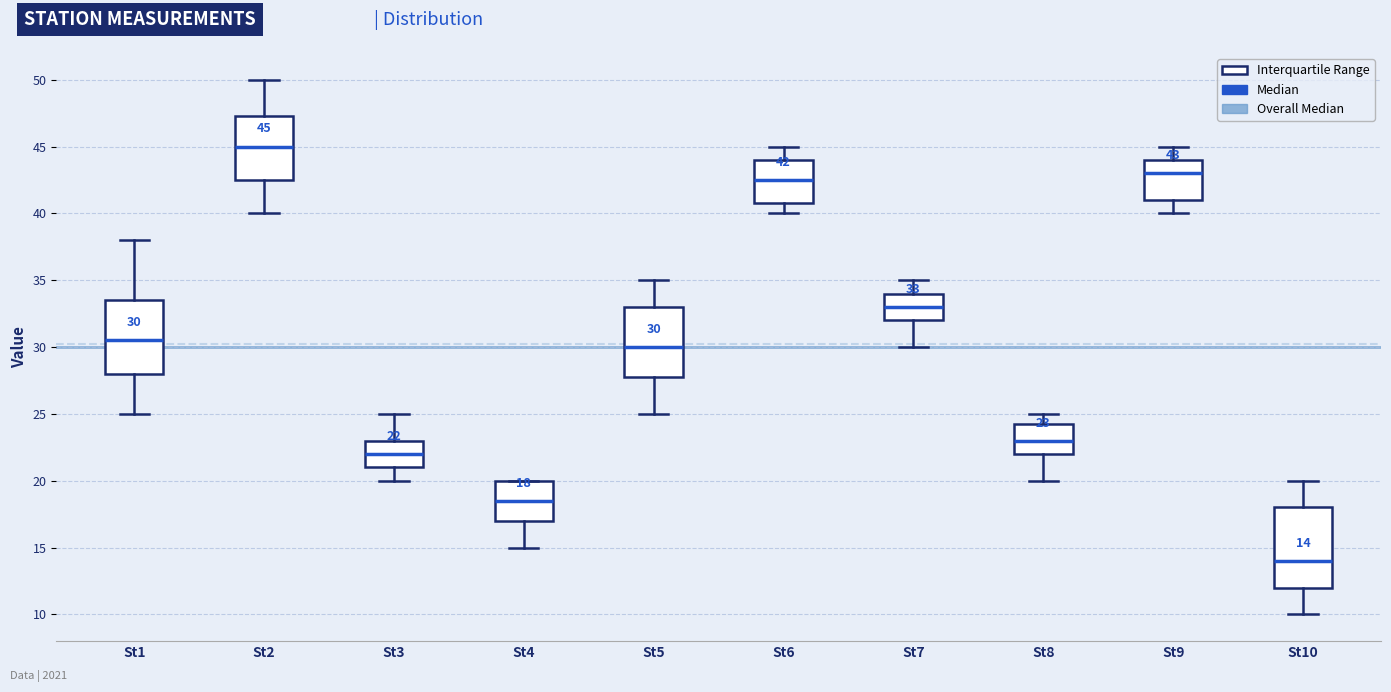

Which box's median line is the highest?

St2